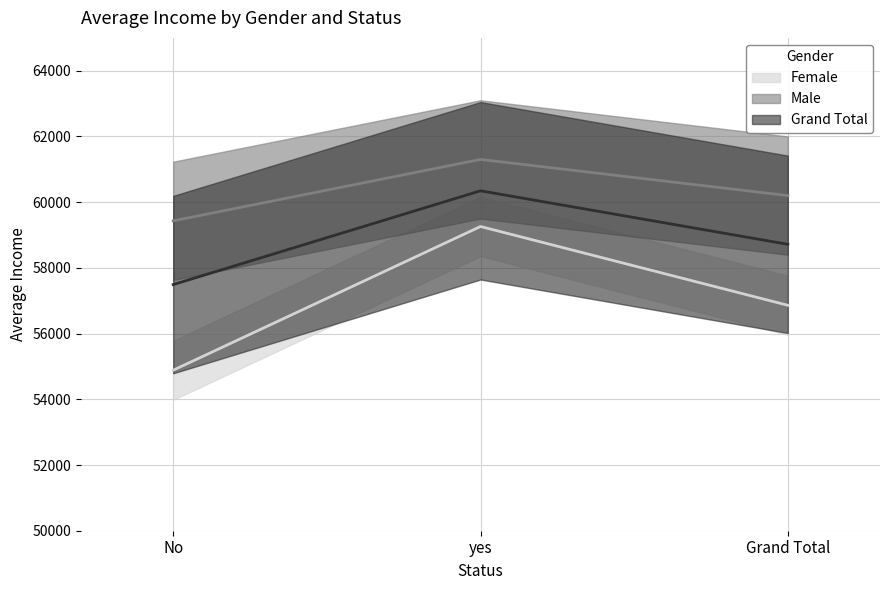

How many data points in Female are above 56861?

2